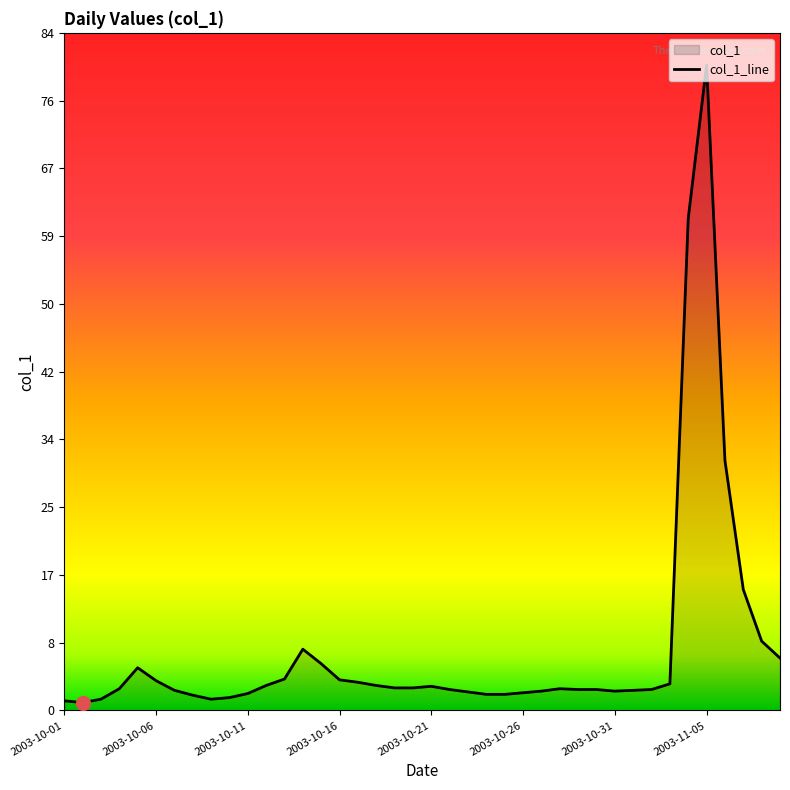

What is the greatest value displayed?

80.0